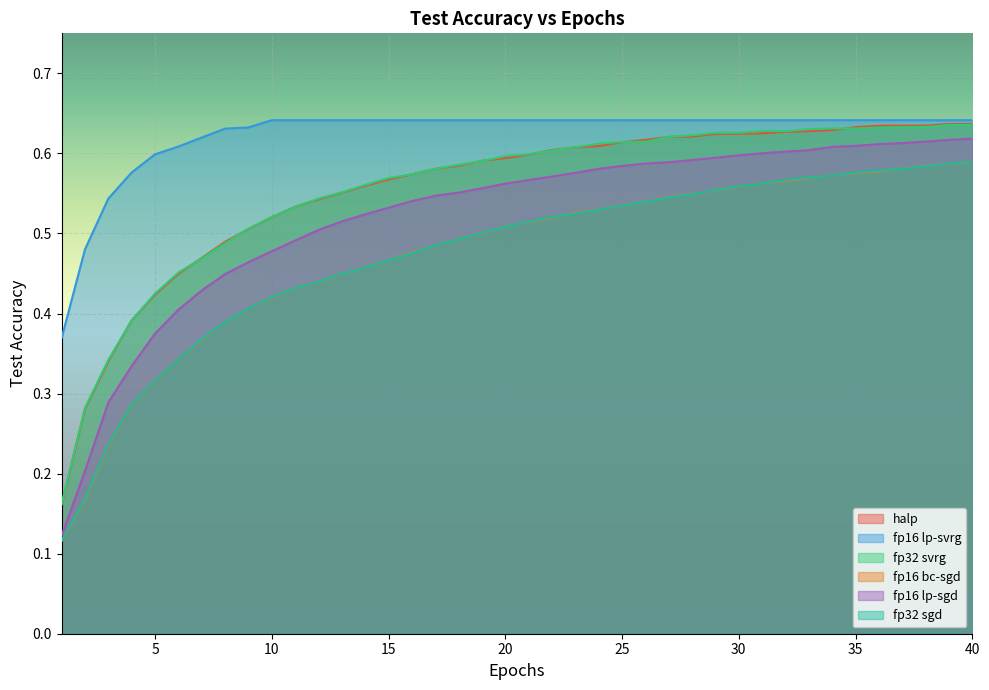

Which series has the widest spread of values?

fp16 lp-sgd